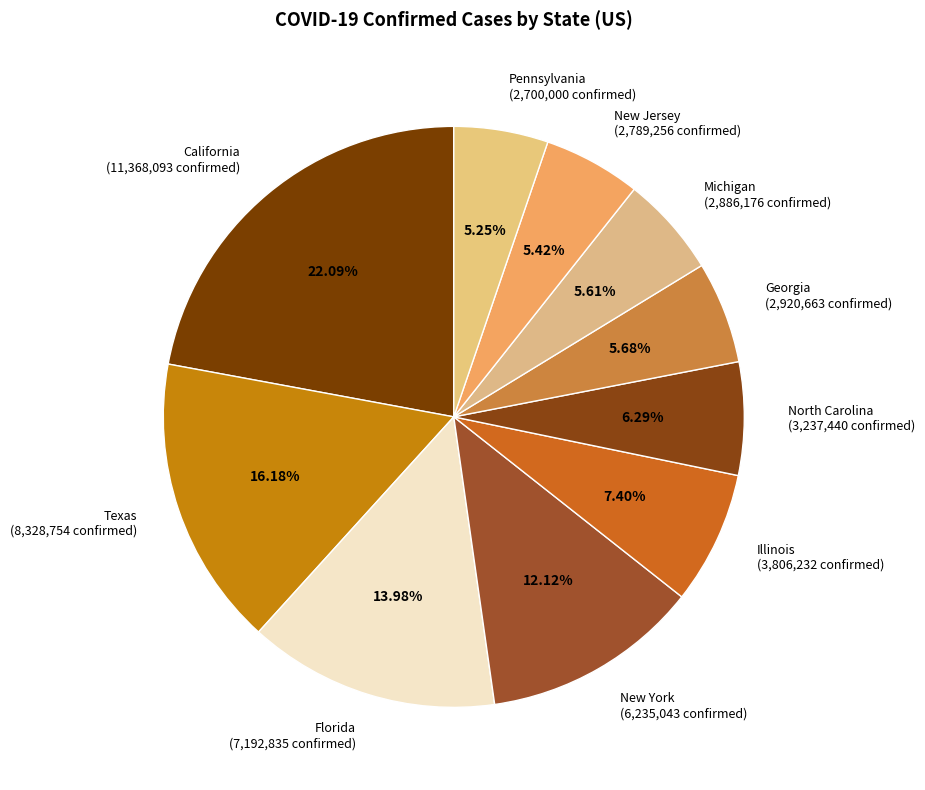

How many segments does this pie chart have?

10